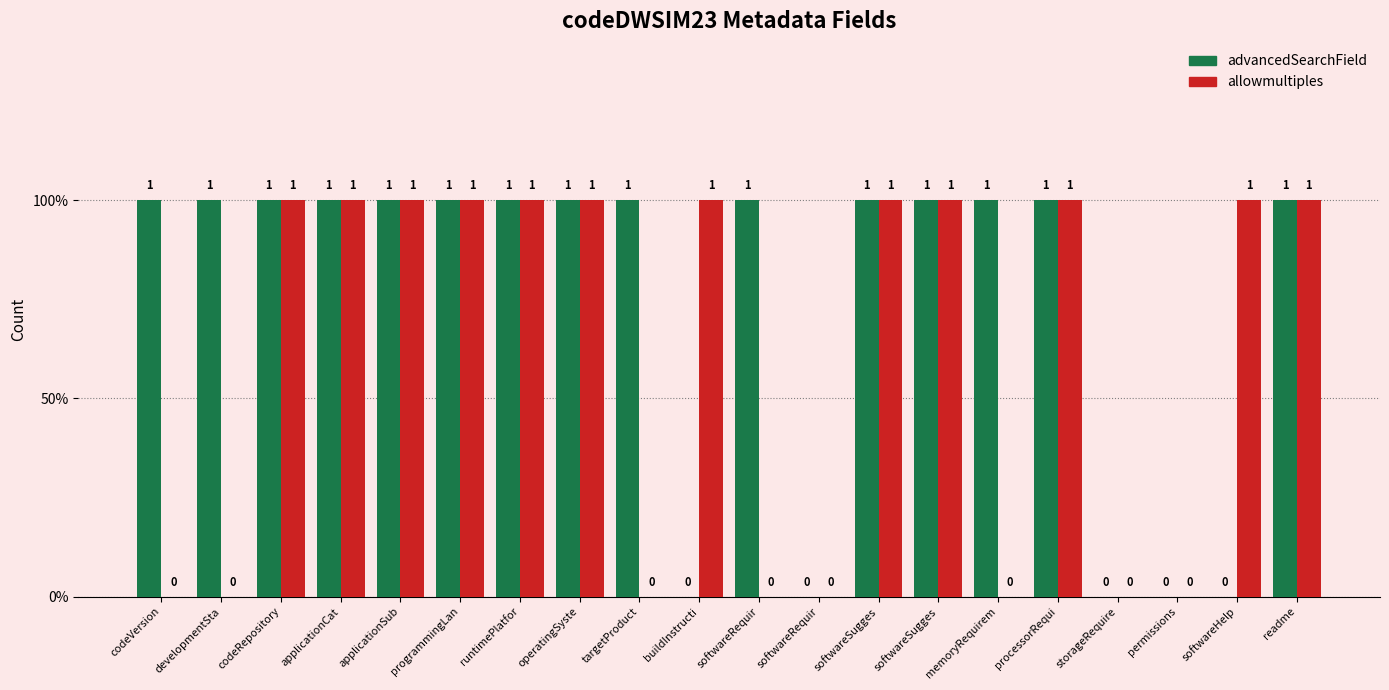

What is the difference between the maximum and minimum values in the advancedSearchField series?

1